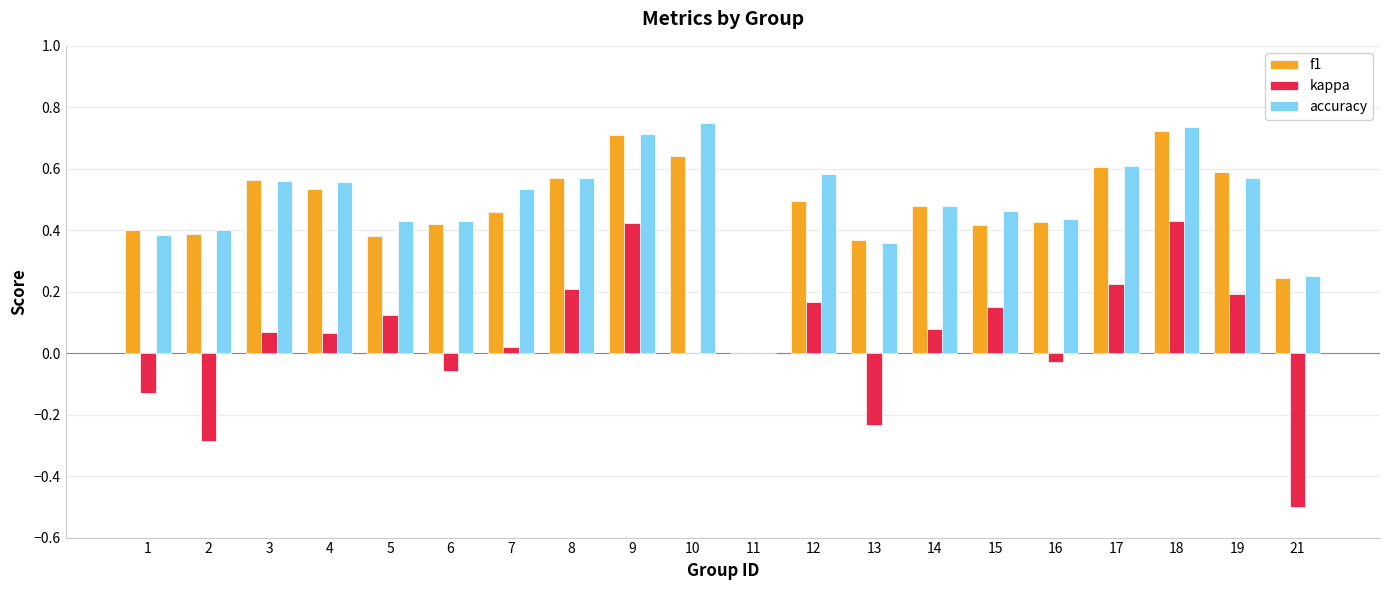

At which label is f1 closest to 0?

11